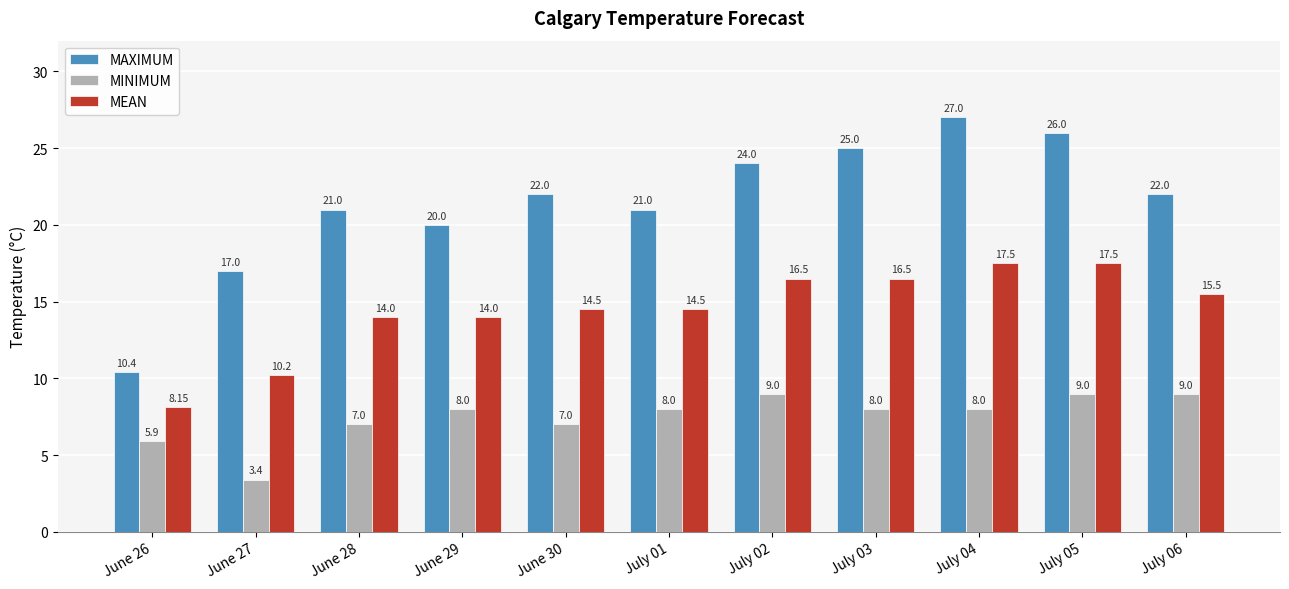

What is the label of the 3rd bar from the left?

June 28